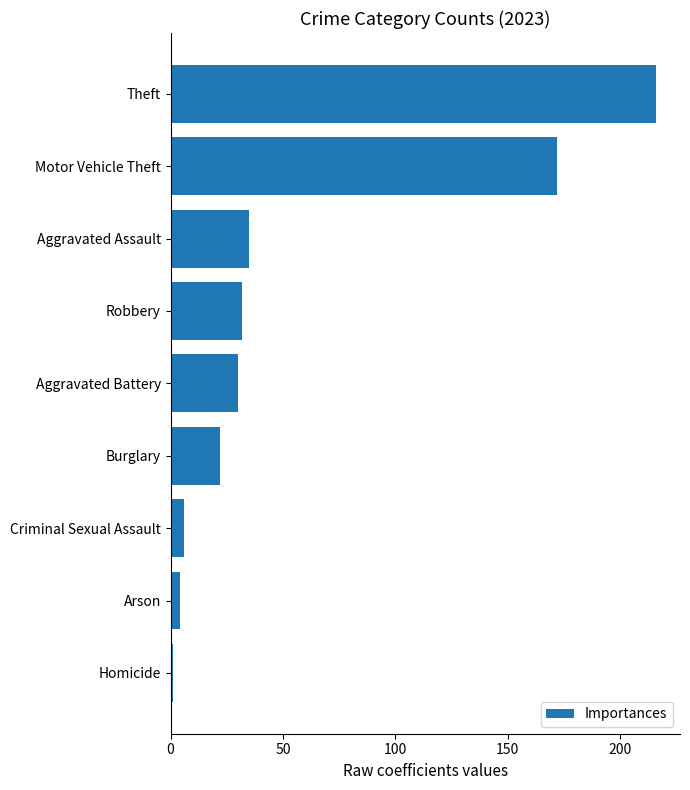

What is the difference between the second highest and minimum values?

171